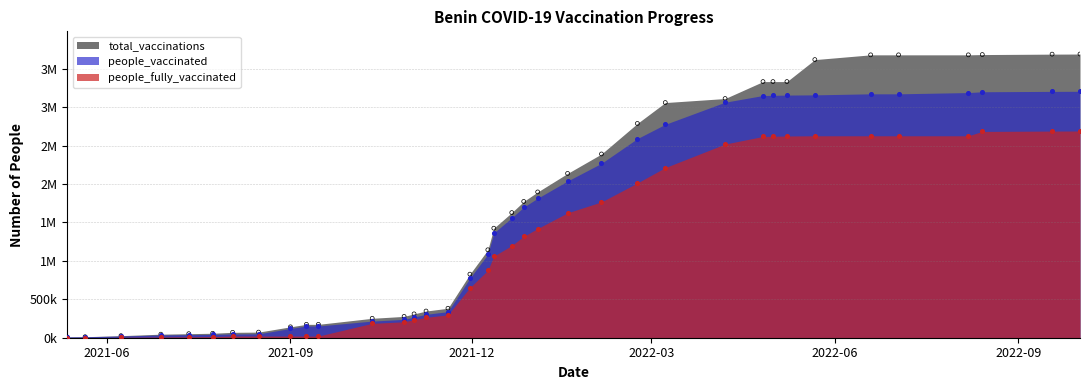

At which category is the sum across all series the highest?

2022-10-02